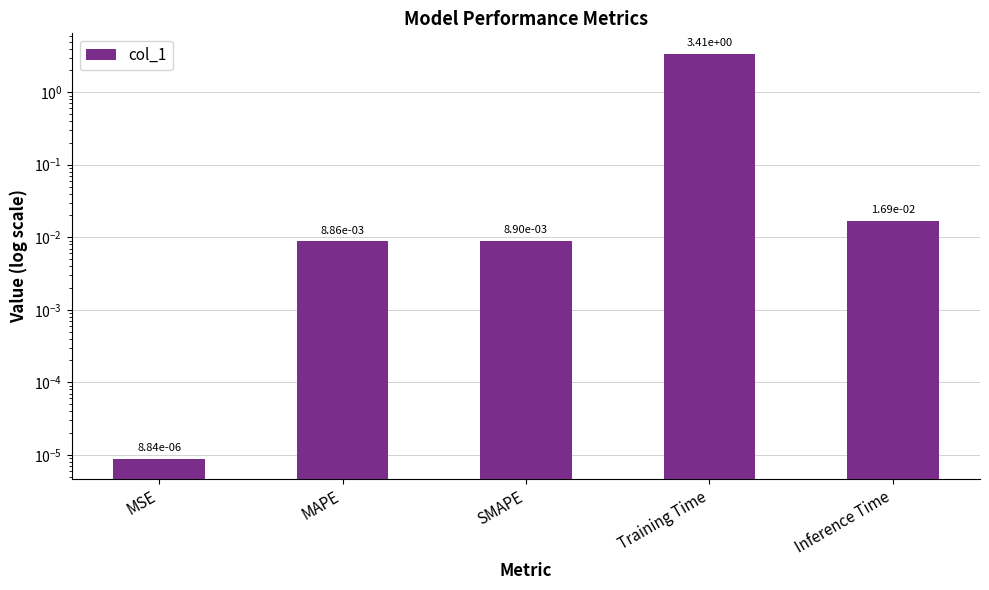

Which has a higher value, MSE or SMAPE?

SMAPE